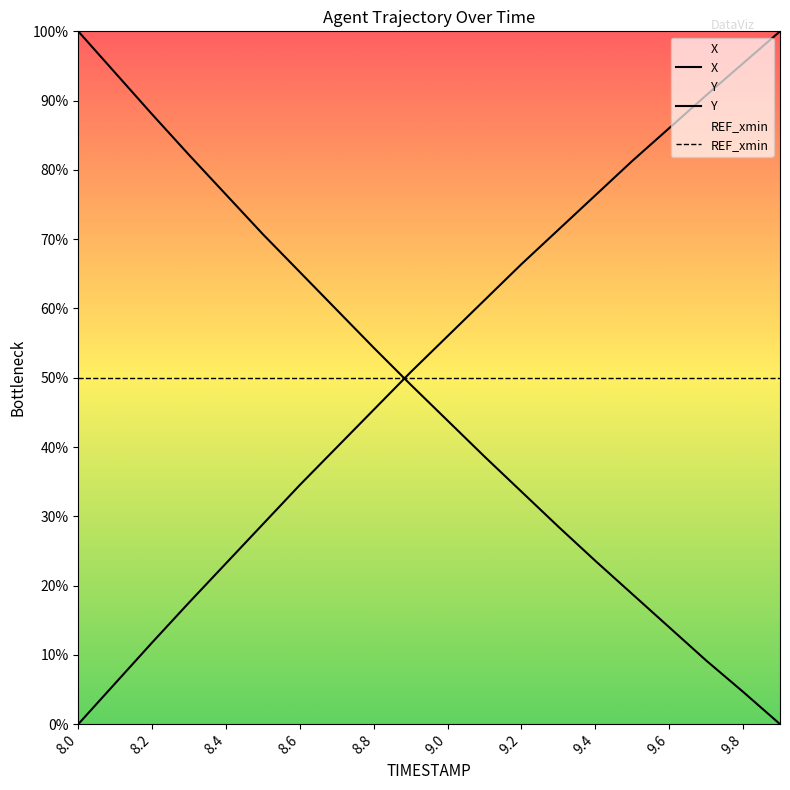

Where do X and Y first cross each other?

8.8 and 8.9